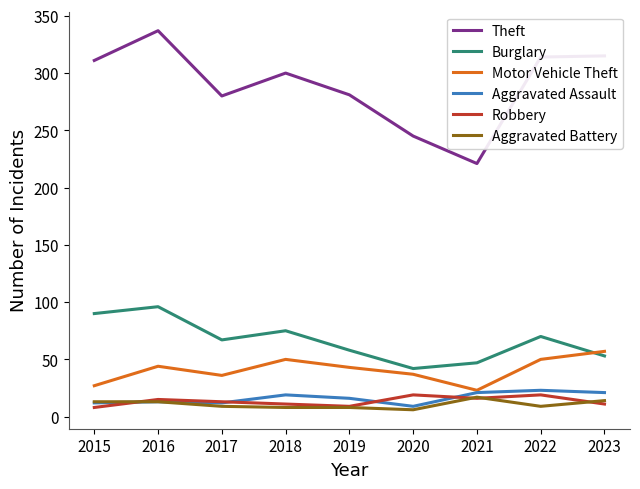

What value does the Burglary series have at 2021?

47